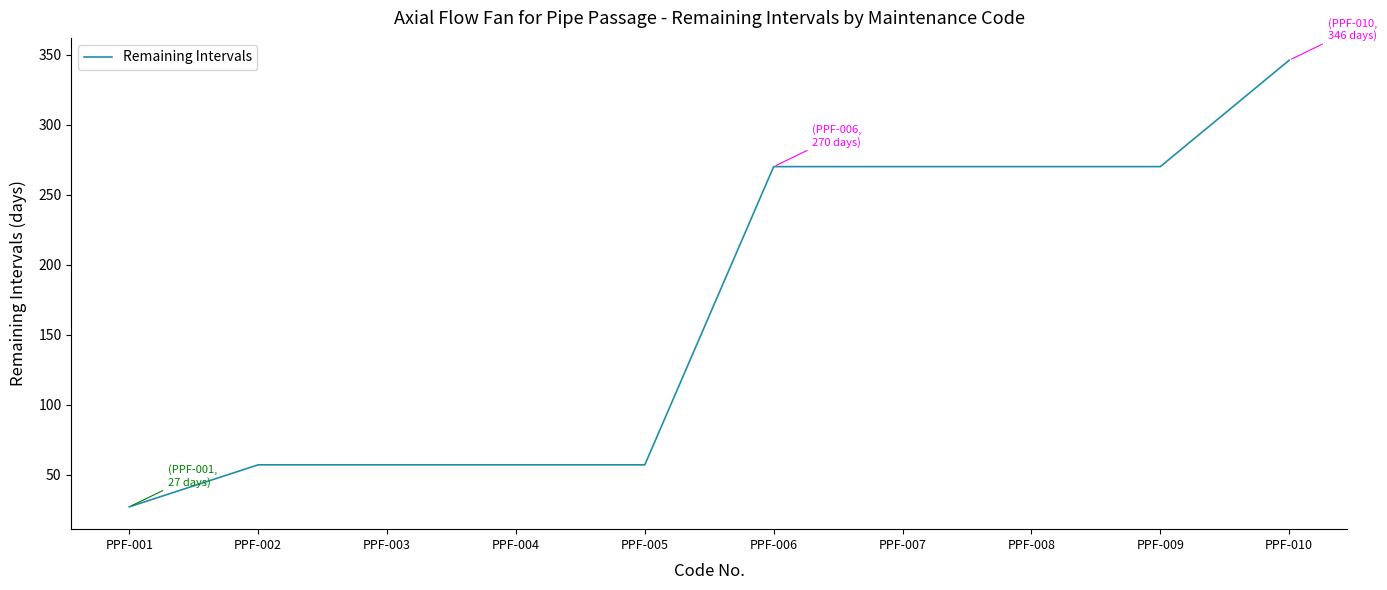

Reading left to right, extract all data points from this chart.

27	57	57	57	57	270	270	270	270	346